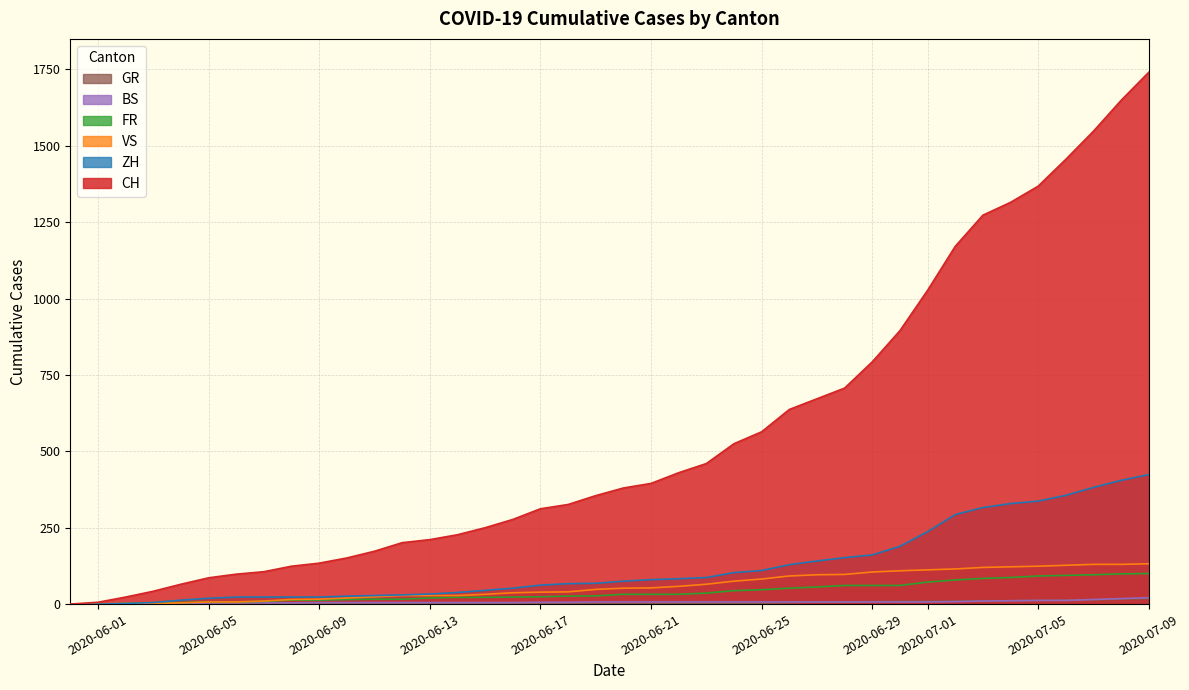

True or false: VS and GR intersect in this chart.

False